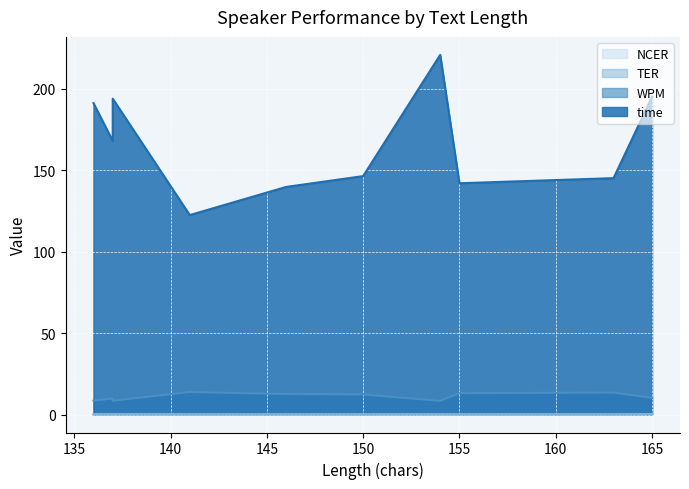

Rank the categories by NCER value from lowest to highest.

141, 146, 155, 163, 154, 150, 137, 136, 137, 165